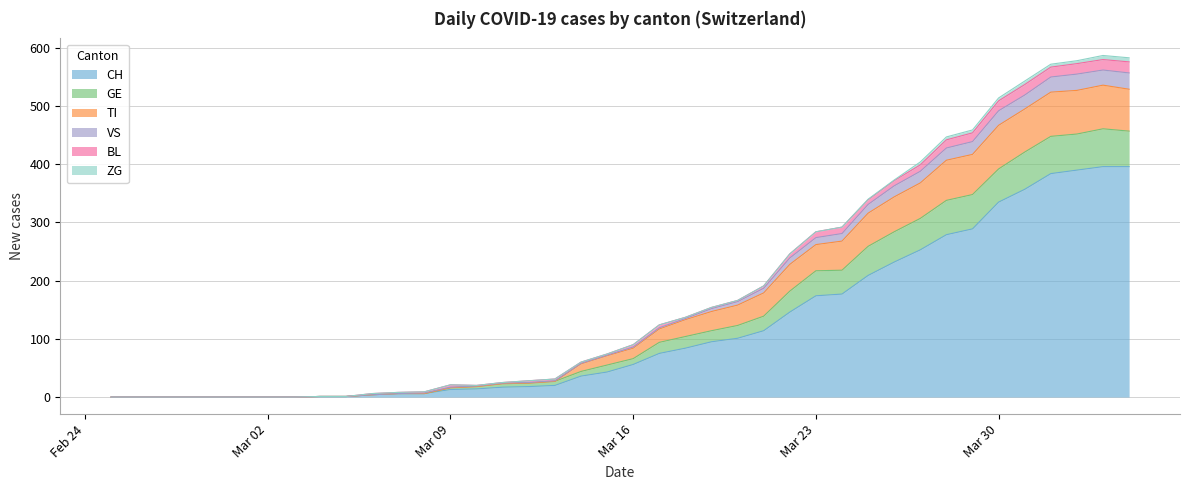

What is the highest value of the CH series?

396